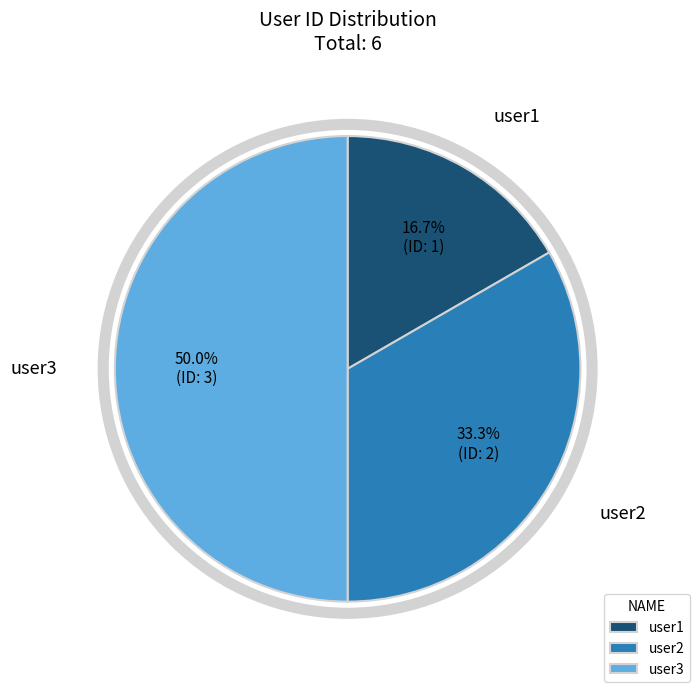

Rank the categories by value from highest to lowest.

user3, user2, user1